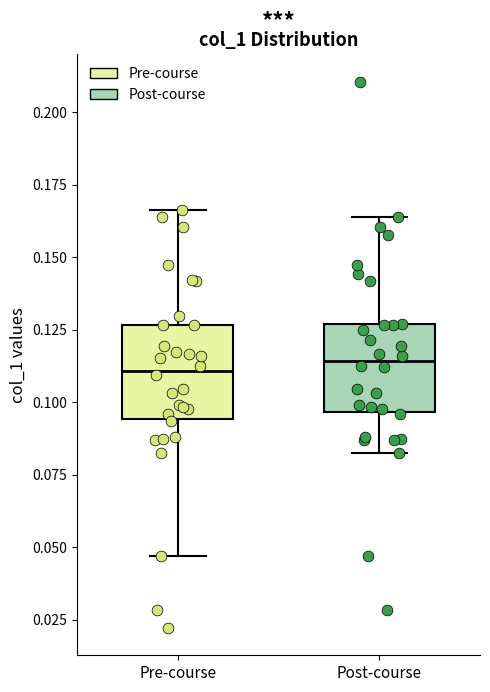

Reading left to right, transcribe this box plot: for each box, give where its median line is, the range the box spans, and where its two whiskers end, as read against the y-axis. The values are not printed on the chart, so give them approximately, as read against the axis.

Pre-course: median 0.110, box 0.095 to 0.125, whiskers 0.045 to 0.165
Post-course: median 0.115, box 0.095 to 0.125, whiskers 0.080 to 0.165